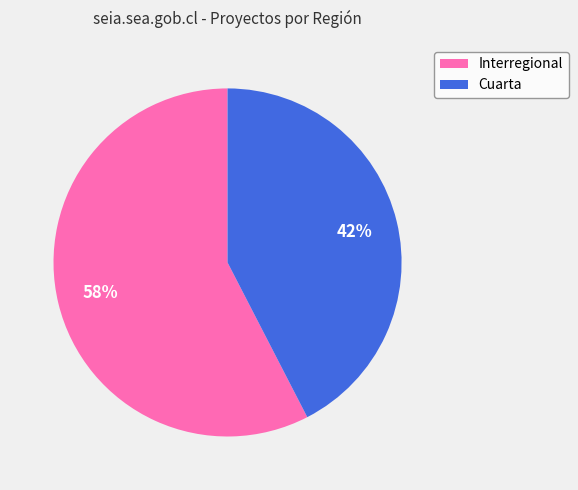

Which slice is the largest?

Interregional